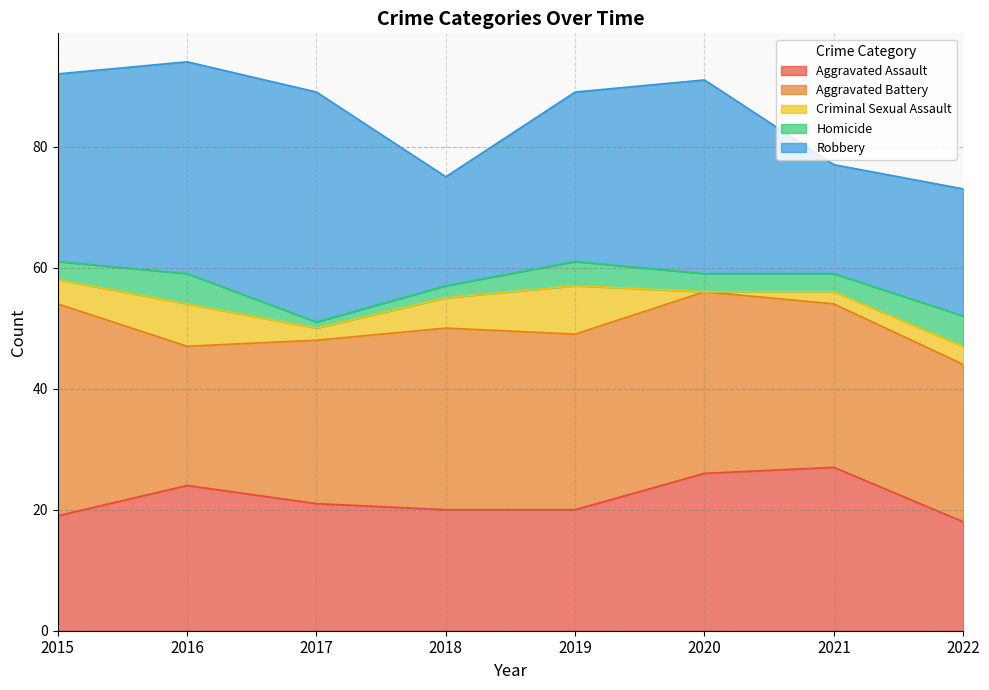

Which series has the largest total across all categories?

Aggravated Battery